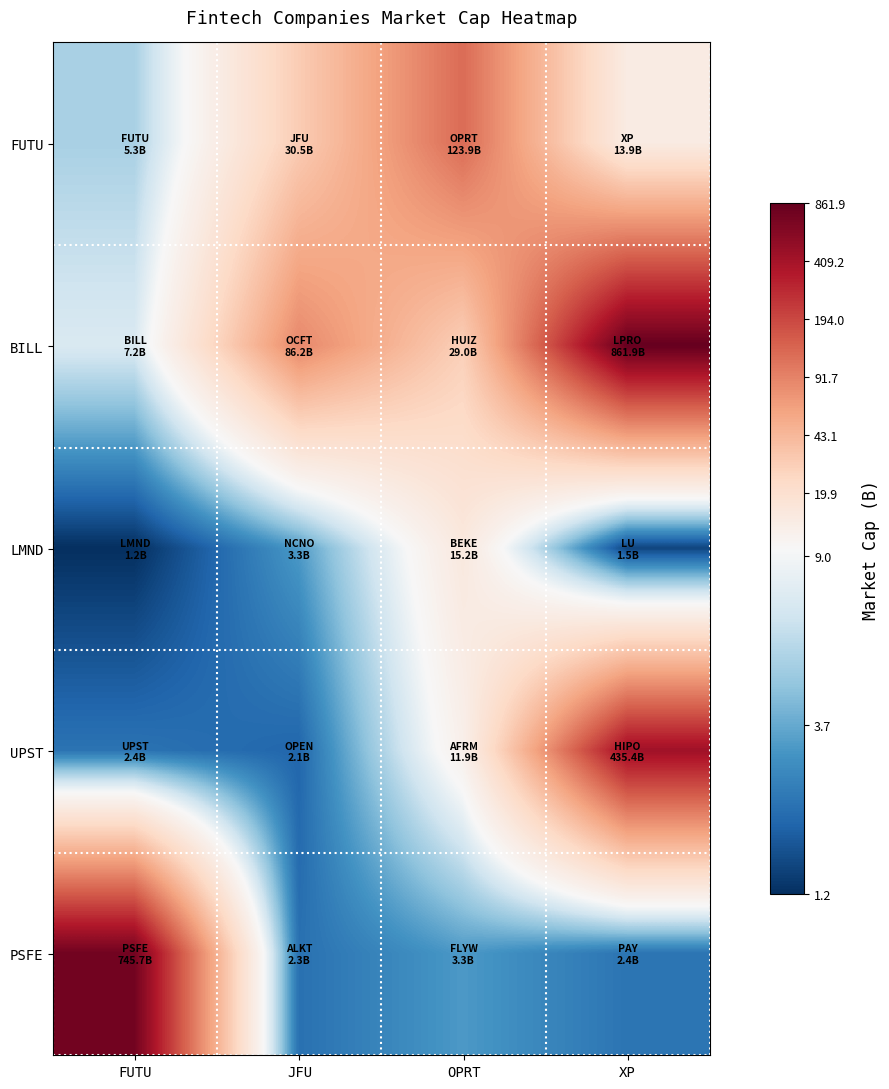

Reading left to right, extract all data points from this chart.

FUTU: FUTU=1.8	JFU=3.5	OPRT=4.8	XP=2.7
BILL: FUTU=2.1	JFU=4.5	OPRT=3.4	XP=6.8
LMND: FUTU=0.8	JFU=1.5	OPRT=2.8	XP=0.9
UPST: FUTU=1.2	JFU=1.1	OPRT=2.6	XP=6.1
PSFE: FUTU=6.6	JFU=1.2	OPRT=1.5	XP=1.2